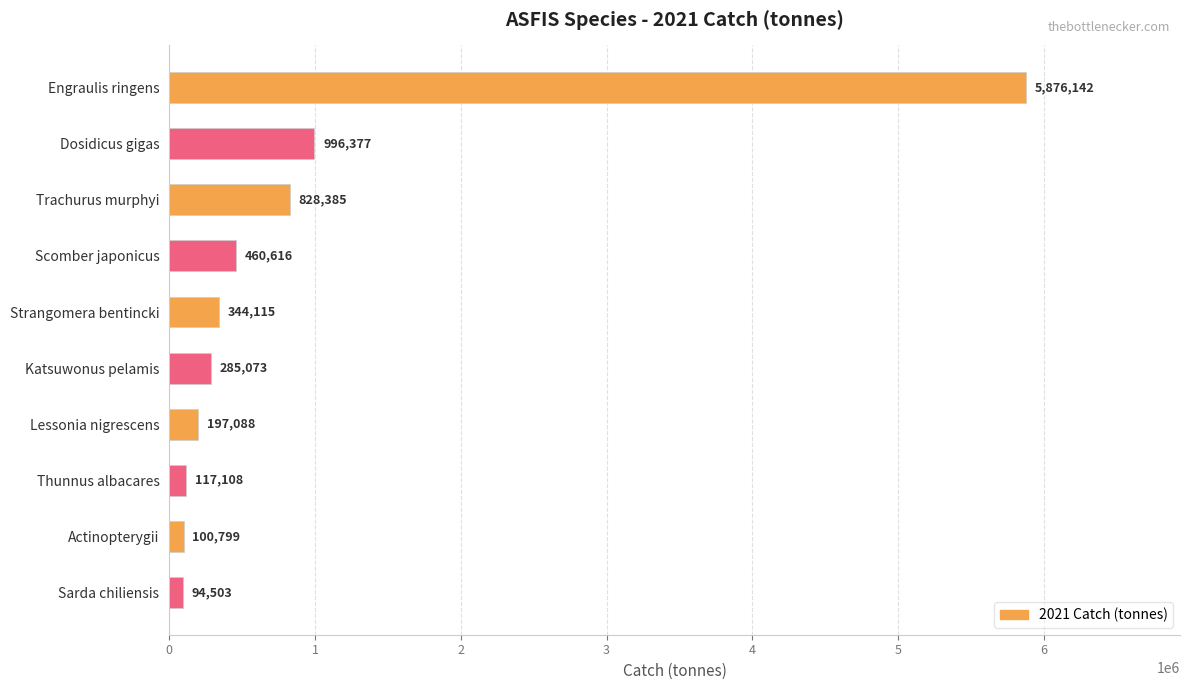

What is the smallest value displayed?

94502.9